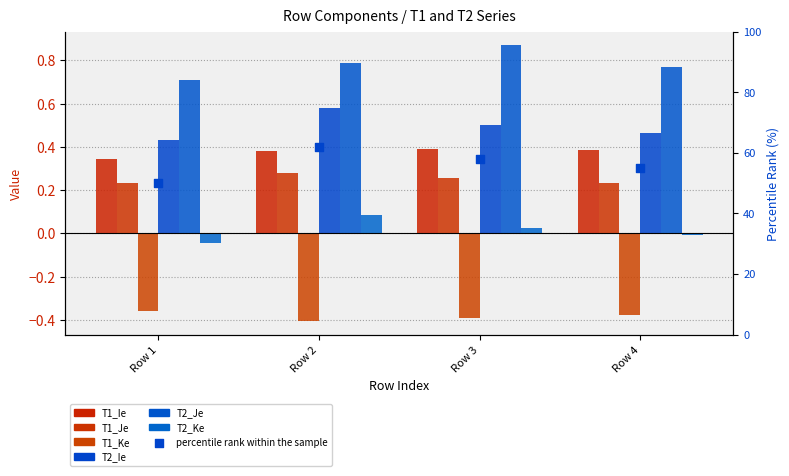

Which series has the largest total across all categories?

T2_Je